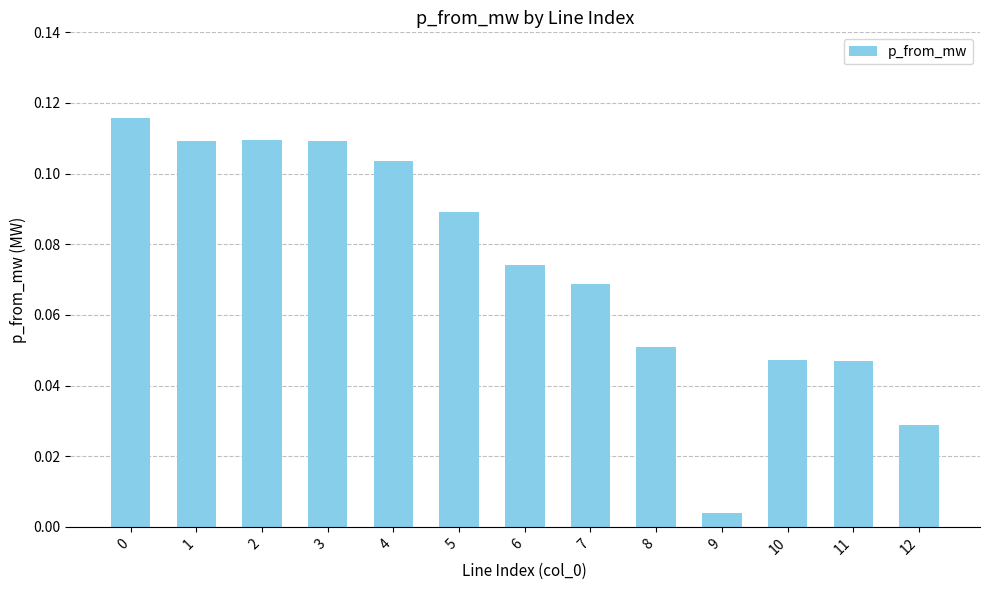

The chart shows a value of 0.1 at 10. True or false?

False